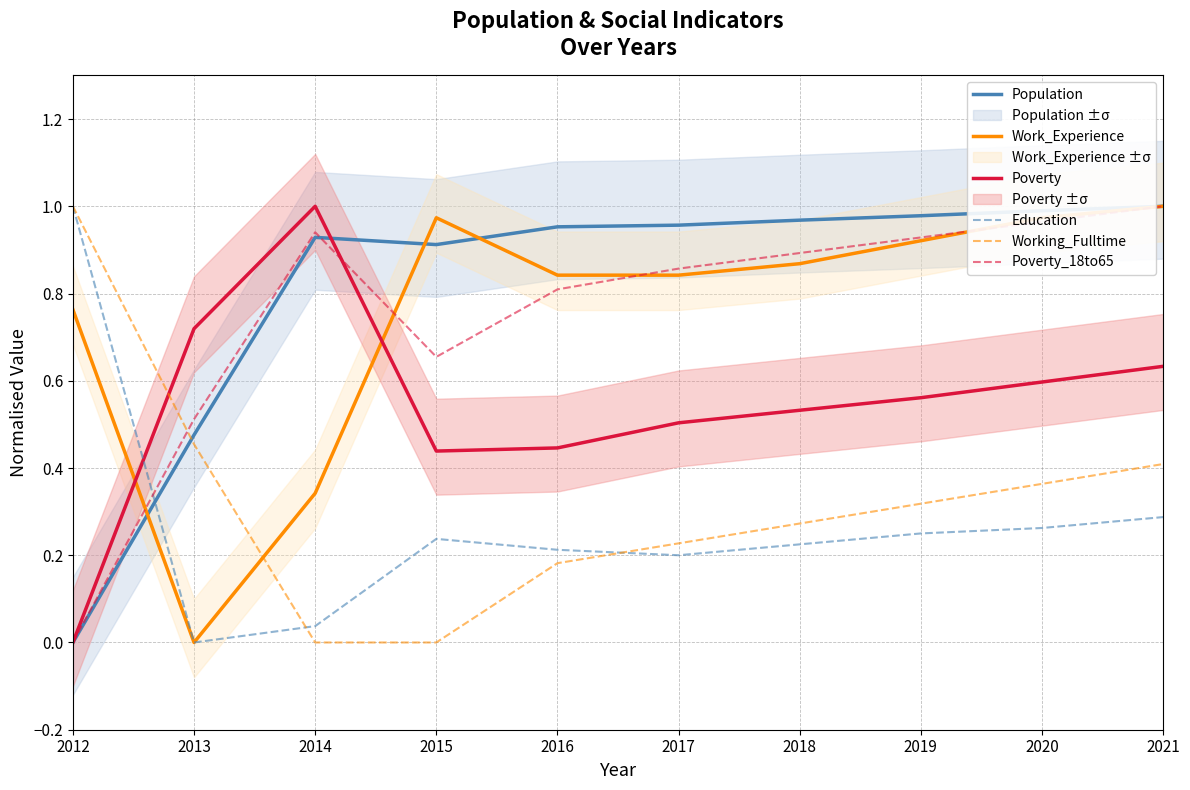

Rank the series at 2015 from highest to lowest value.

Work_Experience, Population, Poverty_18to65, Poverty, Education, Working_Fulltime